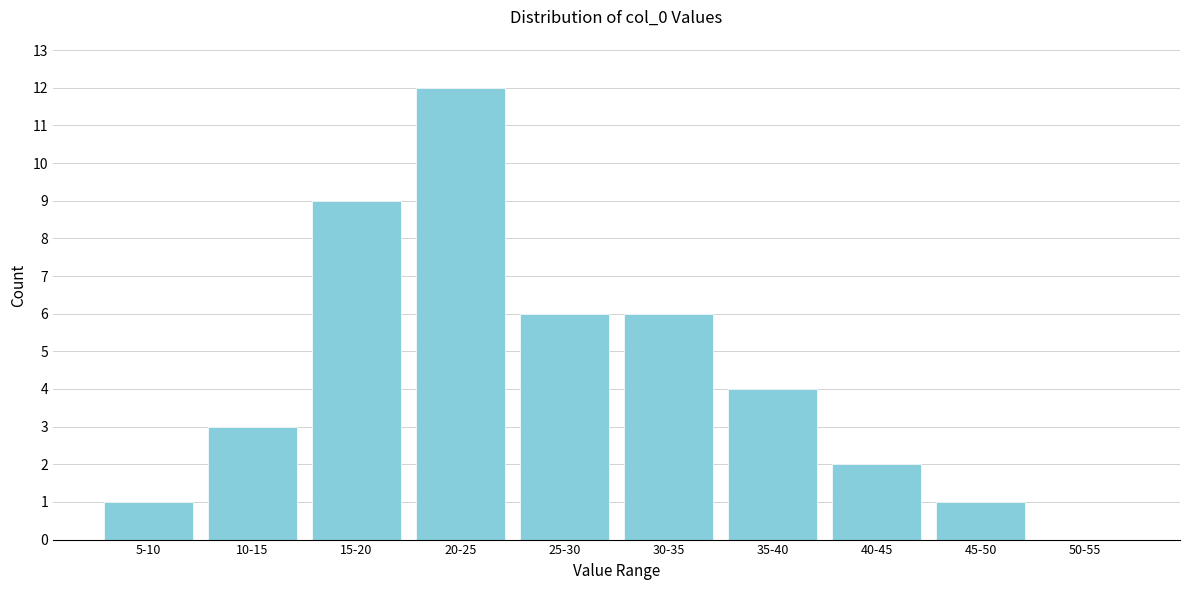

Reading left to right, extract all data points from this chart.

5-10=1	10-15=3	15-20=9	20-25=12	25-30=6	30-35=6	35-40=4	40-45=2	45-50=1	50-55=0